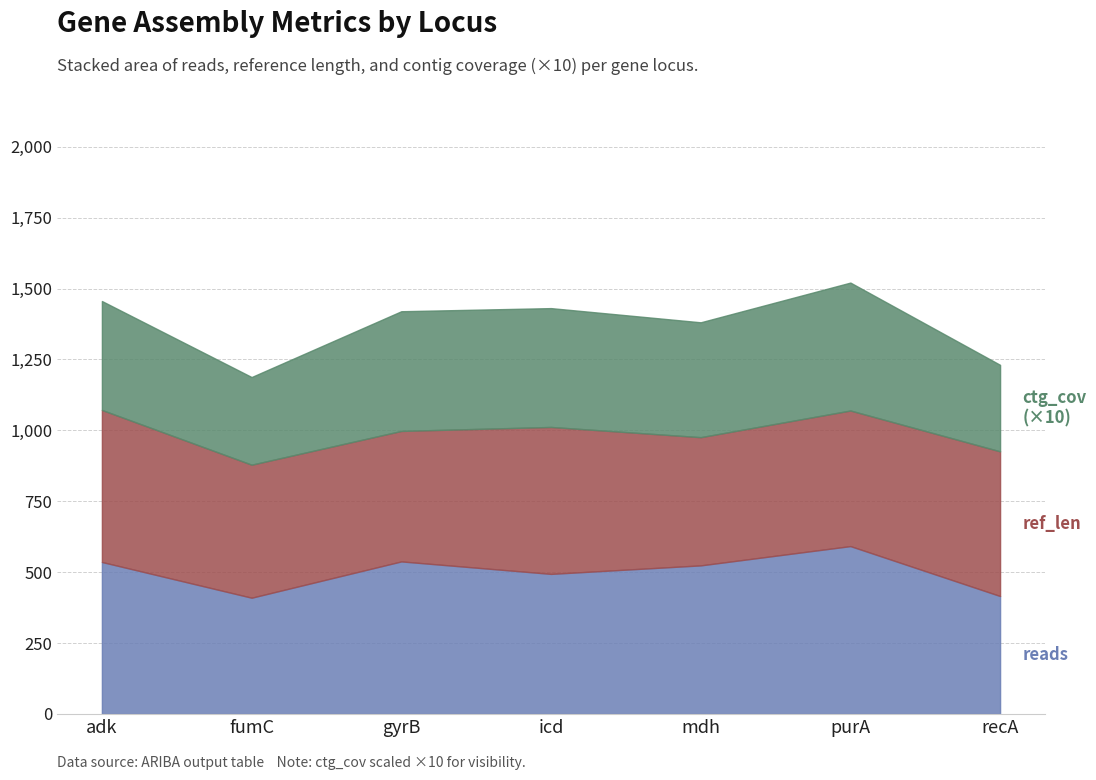

Between fumC and adk, which is larger?

adk